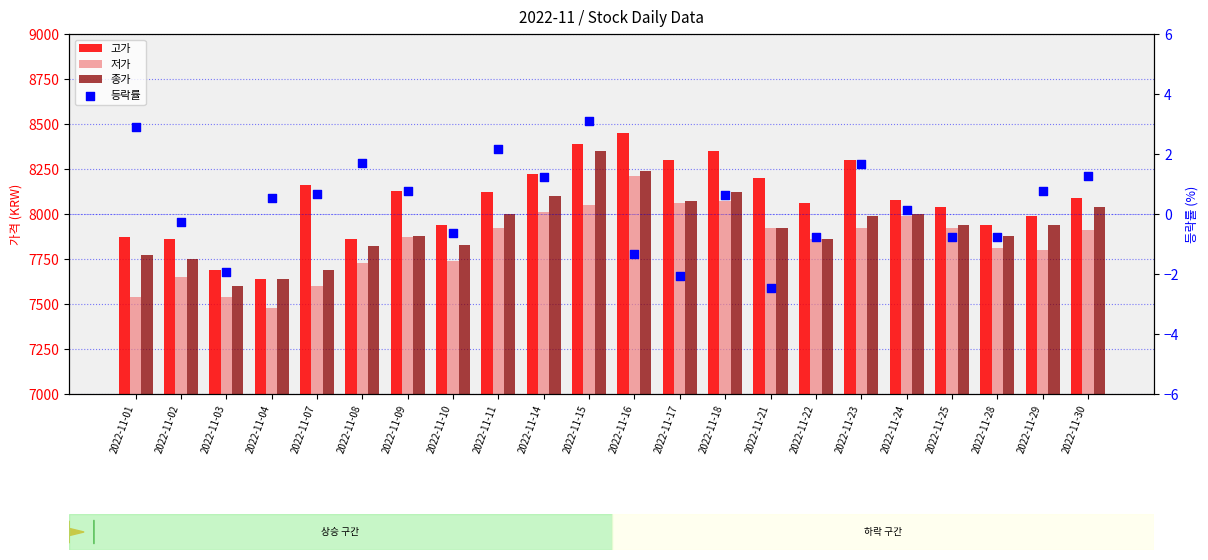

At which category is the sum across all series the highest?

2022-11-16